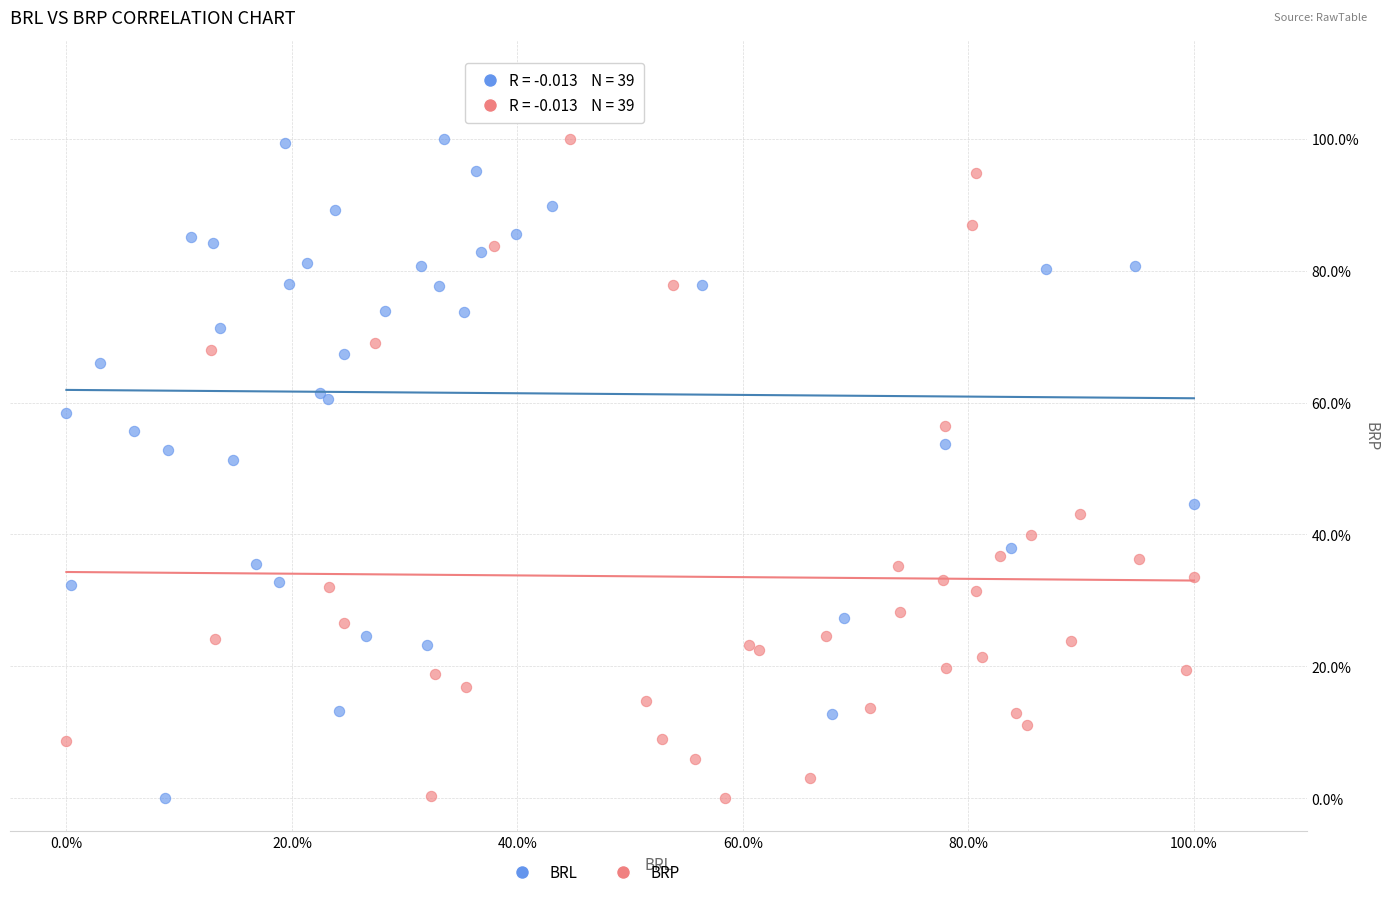

What are all the series names shown in the legend?

BRL, BRP